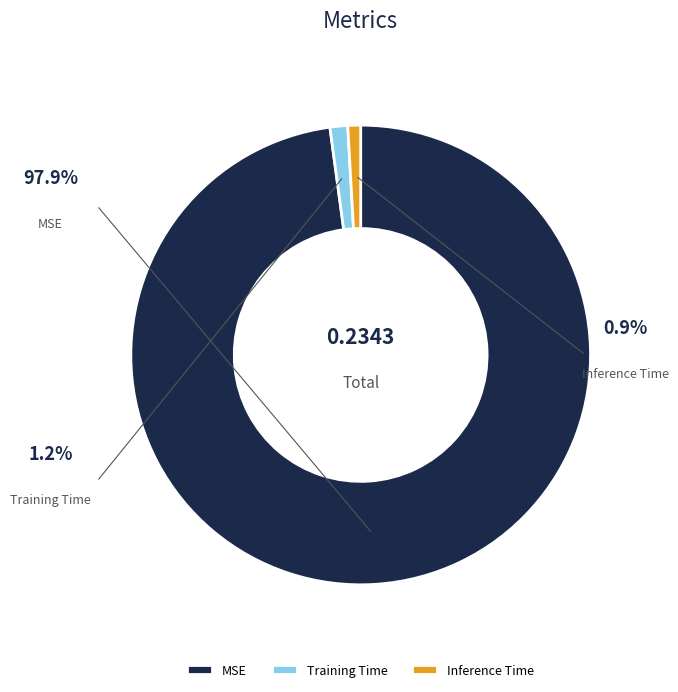

Between Inference Time and MSE, which is larger?

MSE